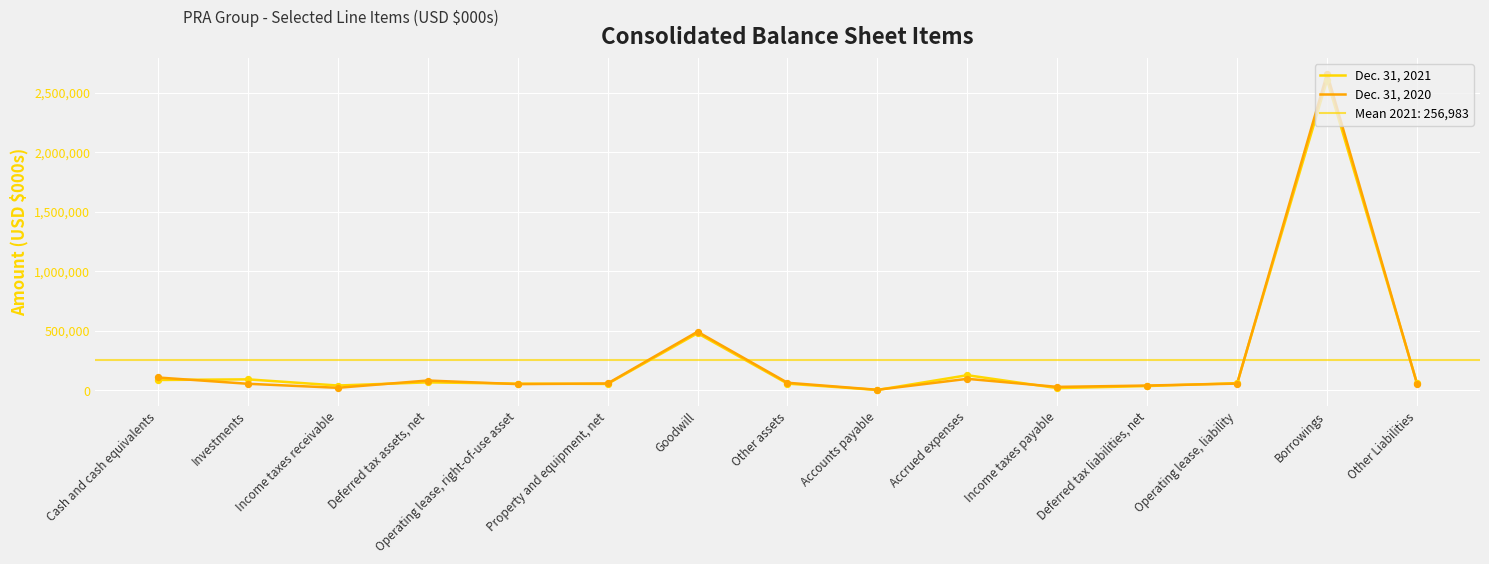

At which category is the sum across all series the highest?

Borrowings